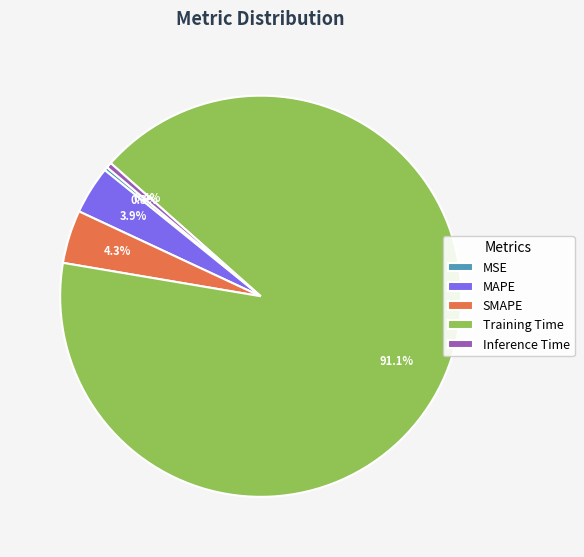

To the nearest percent, what portion does MAPE represent?

4%